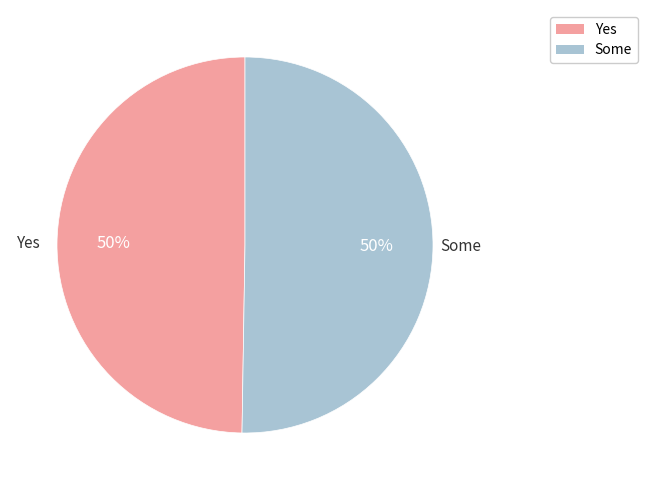

To the nearest percent, what is the average slice percentage?

50%